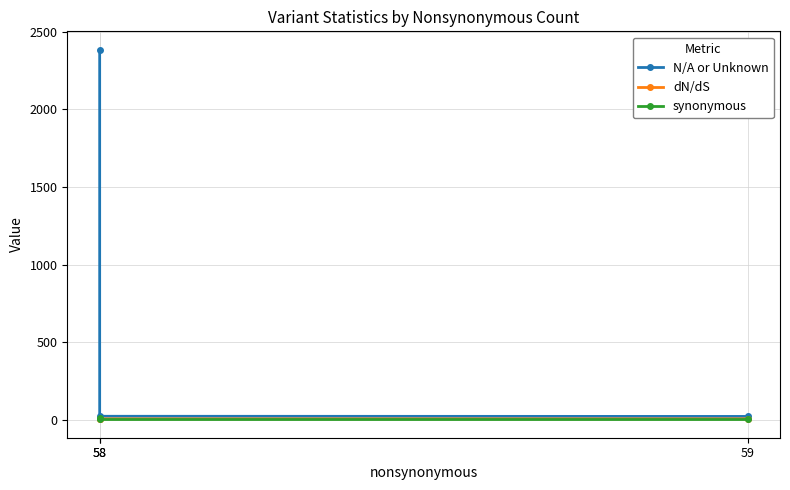

How many lines are shown in the chart?

3